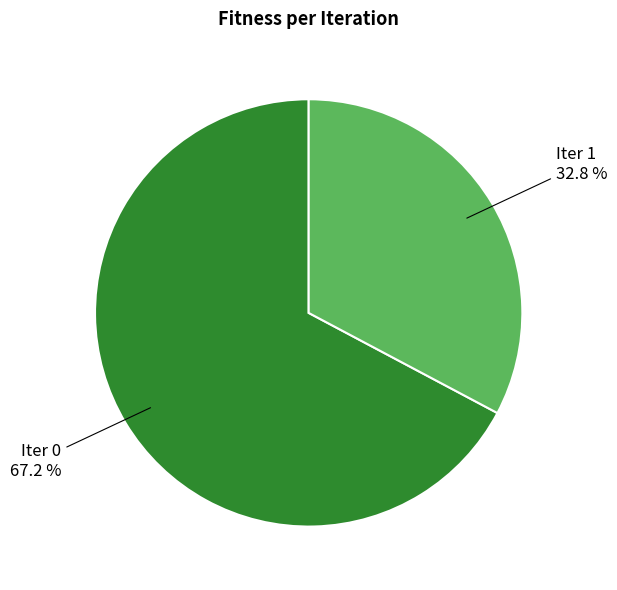

Count the number of slices in the pie.

2